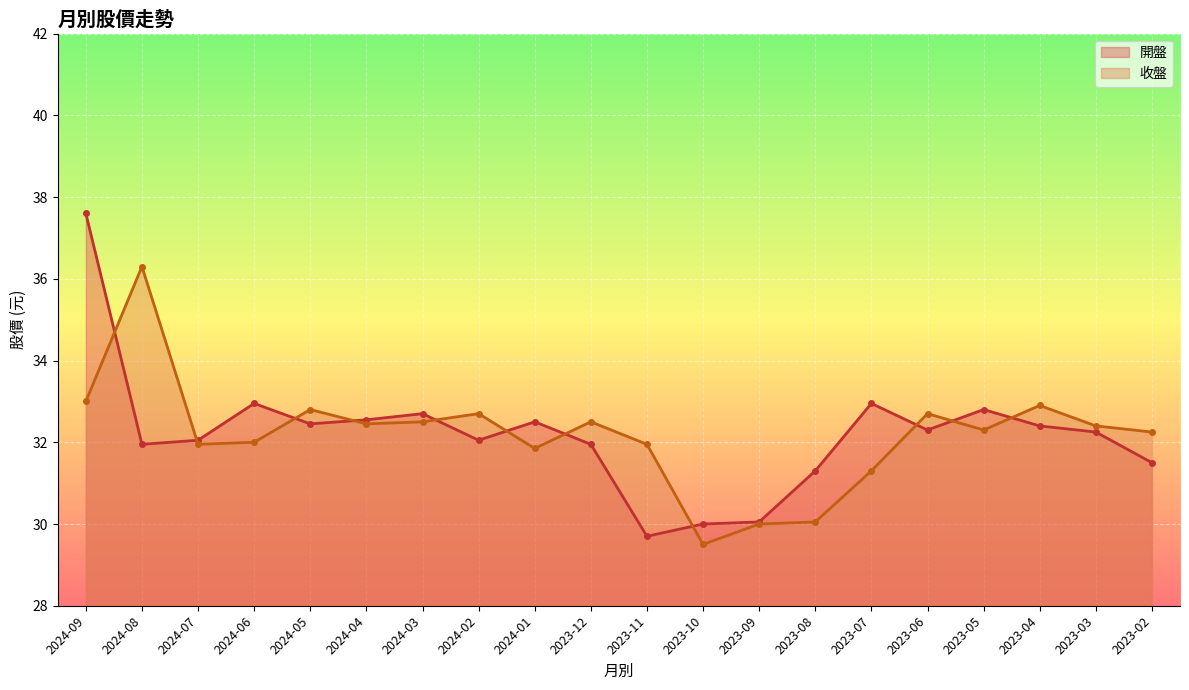

Where is the first local minimum for 開盤?

2024-08